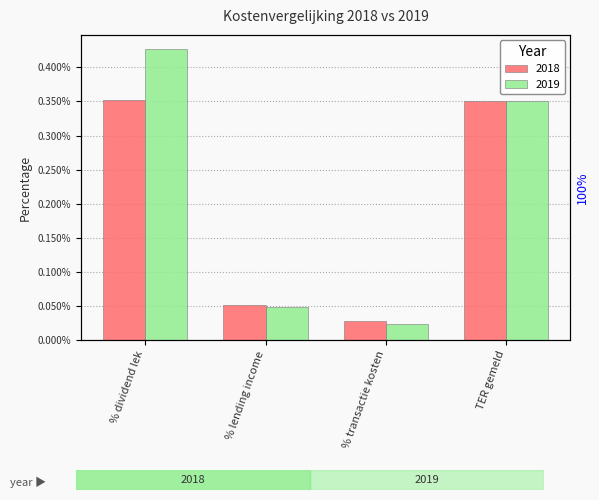

At how many categories does at least one series exceed 0?

4